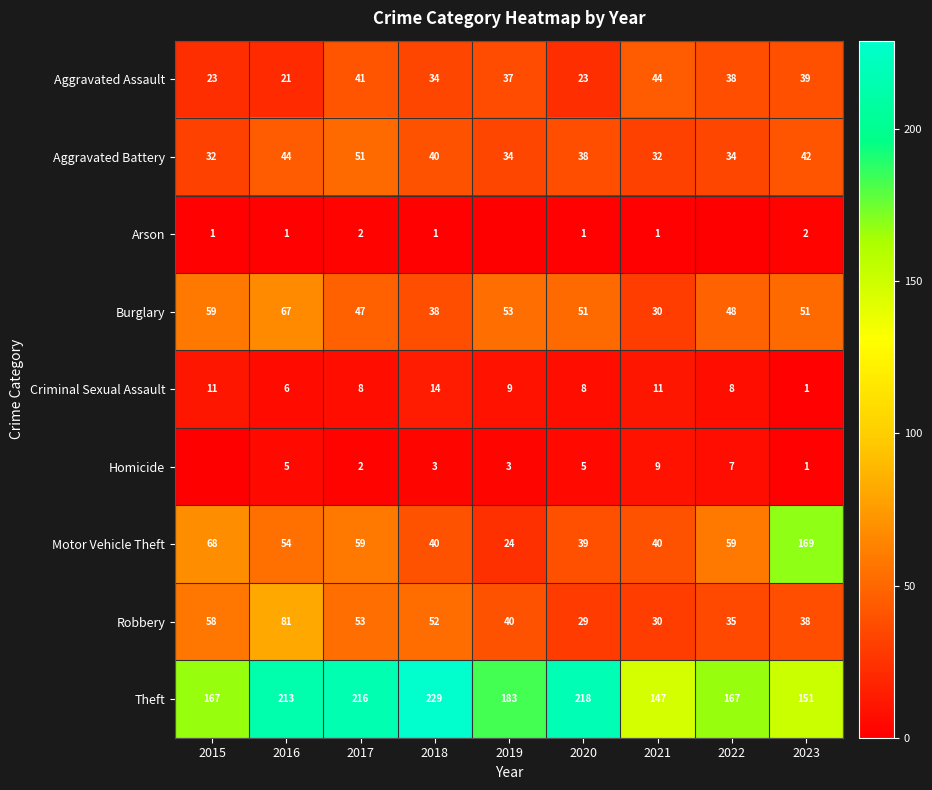

True or false: Criminal Sexual Assault has a value of 9 at 2019.

True